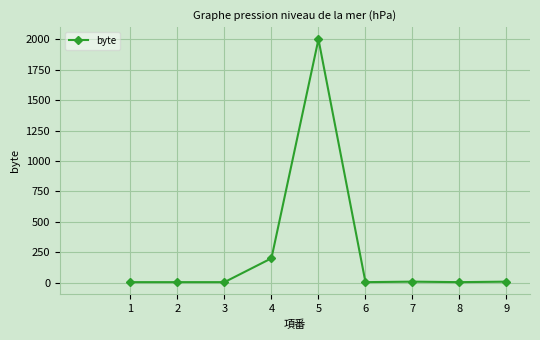

What is the greatest value displayed?

2000